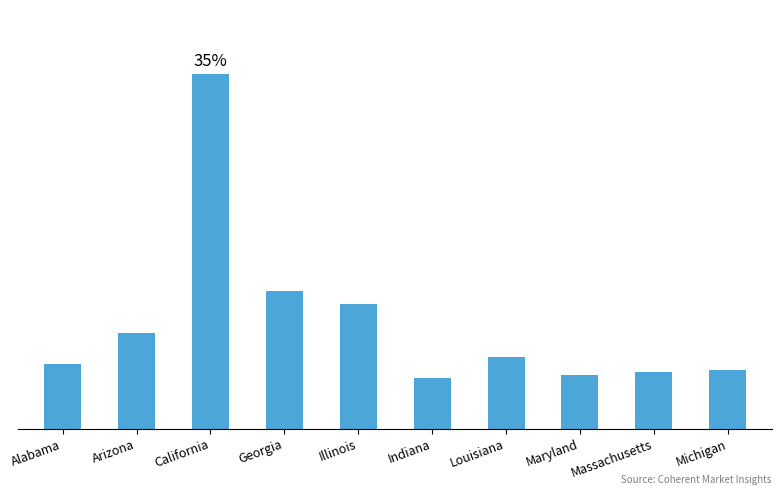

Reading right to left, extract all data points from this chart.

Michigan=131259	Massachusetts=128512	Maryland=121297	Louisiana=162645	Indiana=113337	Illinois=281303	Georgia=310161	California=797857	Arizona=215284	Alabama=146897